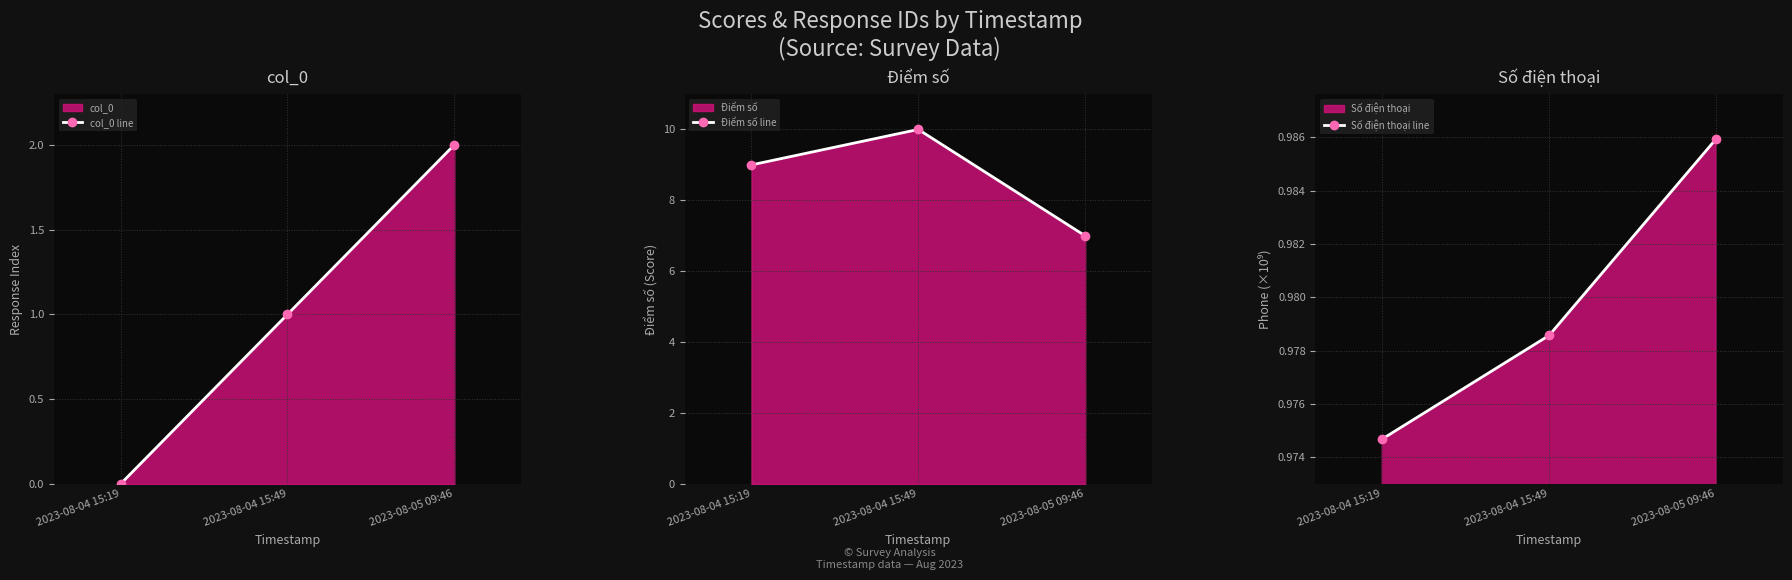

At which label does col_0 line reach its peak?

2023-08-05 09:46